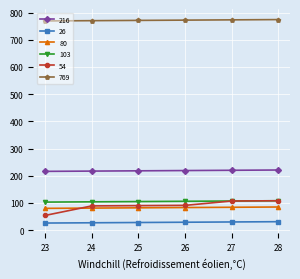

How many lines are shown in the chart?

6